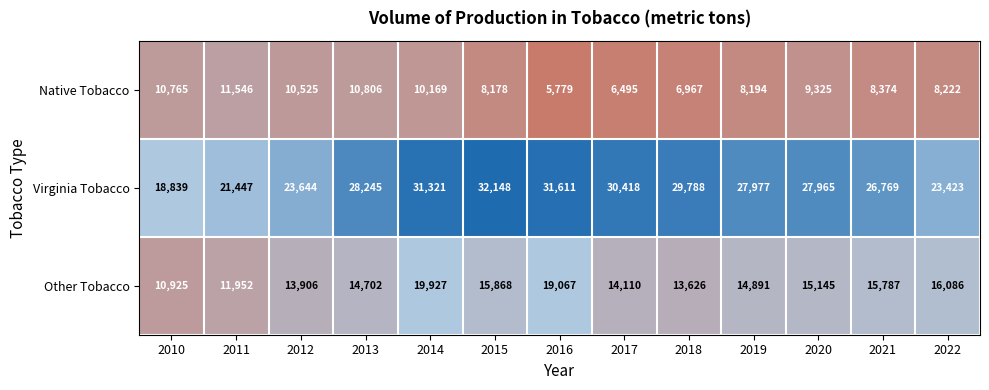

Which series has the widest spread of values?

Virginia Tobacco